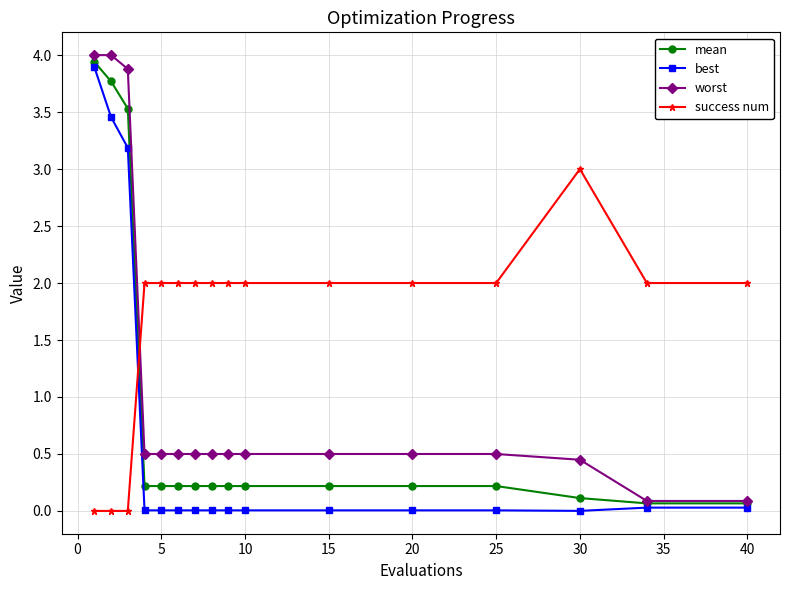

What is the maximum value for success num?

3.0